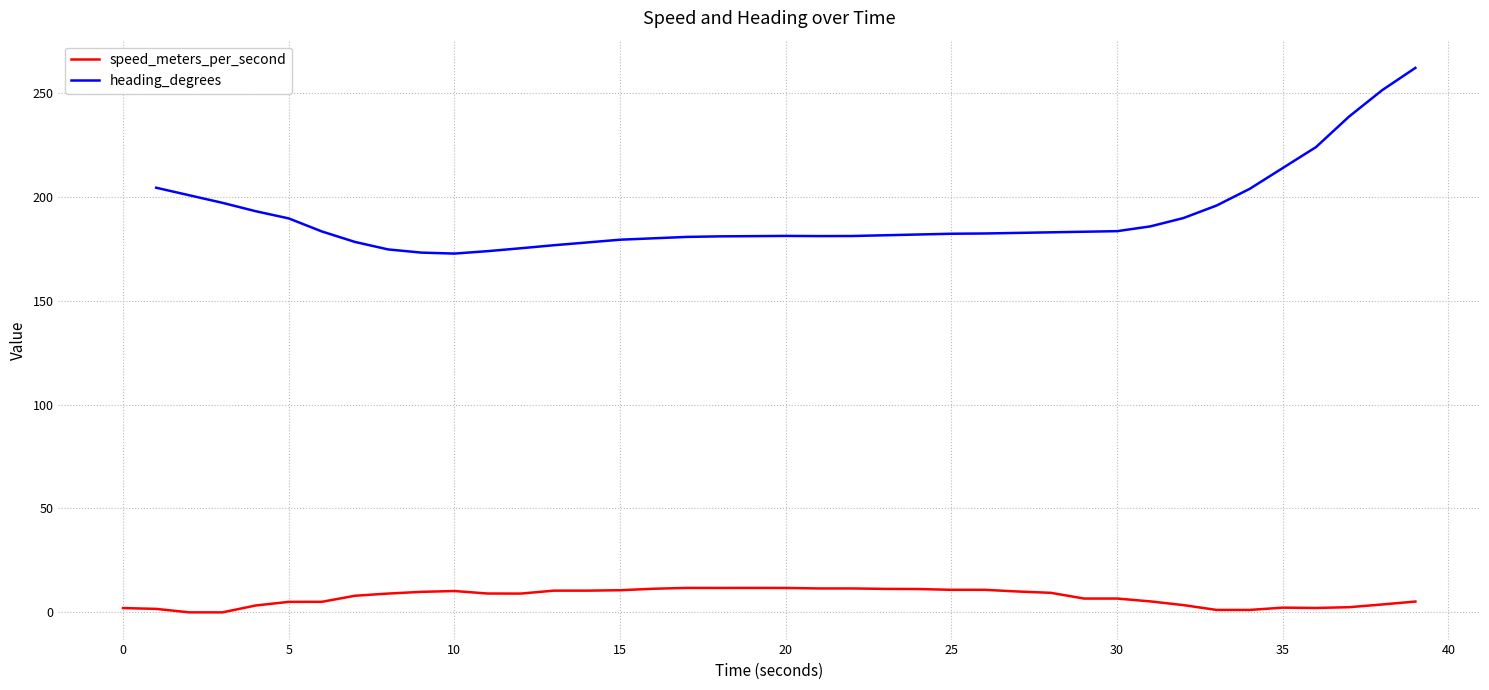

What are all the series names shown in the legend?

speed_meters_per_second, heading_degrees